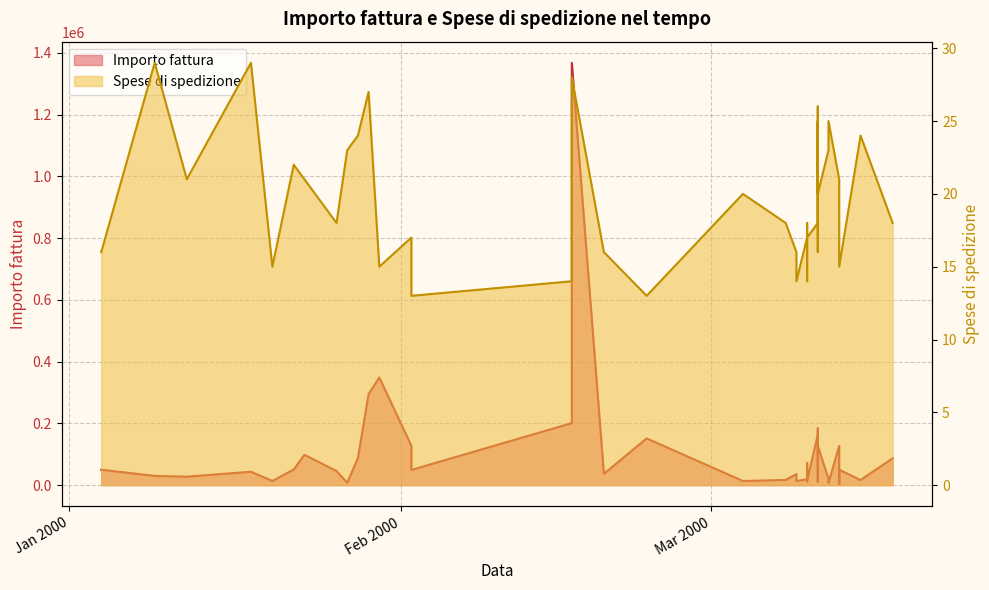

Where is Importo fattura nearest to the value 685975?

2000-01-30